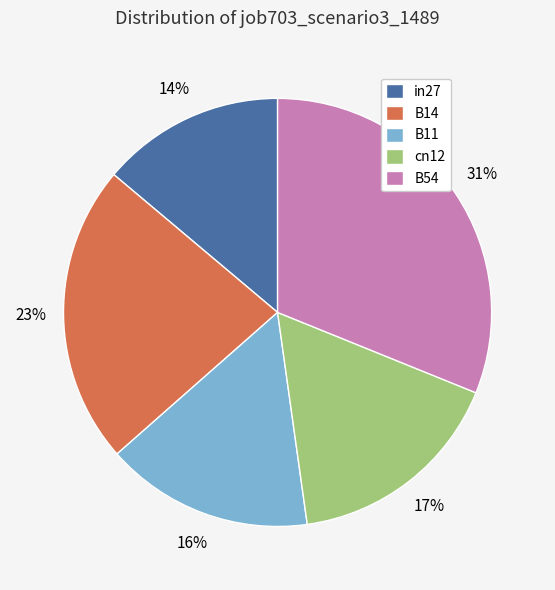

To the nearest percent, what is the average slice percentage?

20%